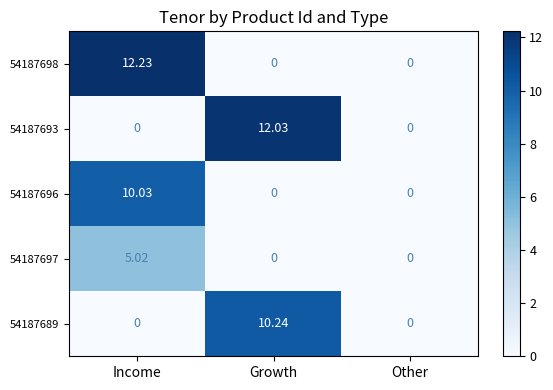

What is the difference between the highest and lowest values at Income?

12.2